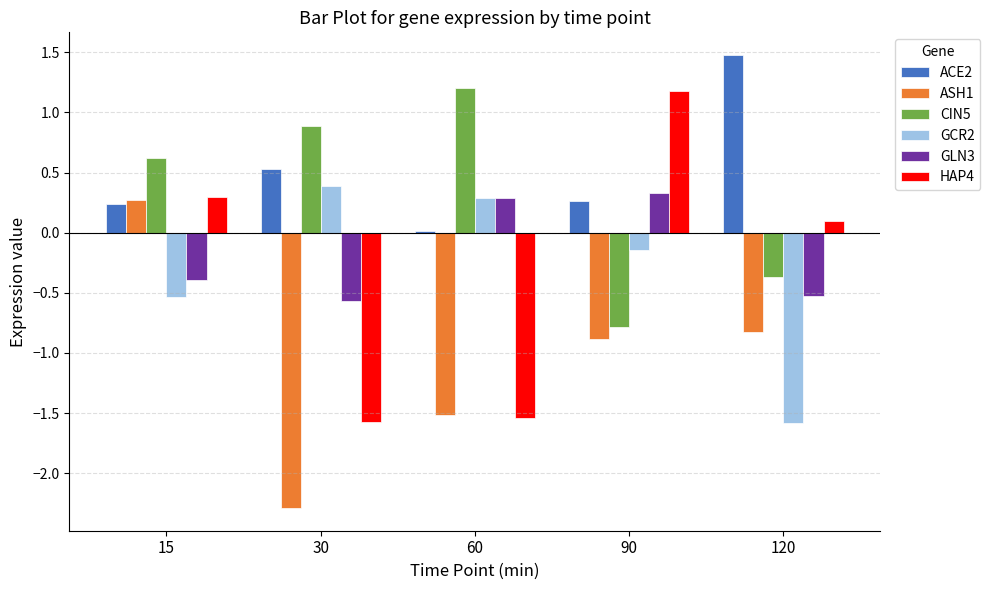

What is the difference between the maximum and second lowest values in the HAP4 series?

2.7